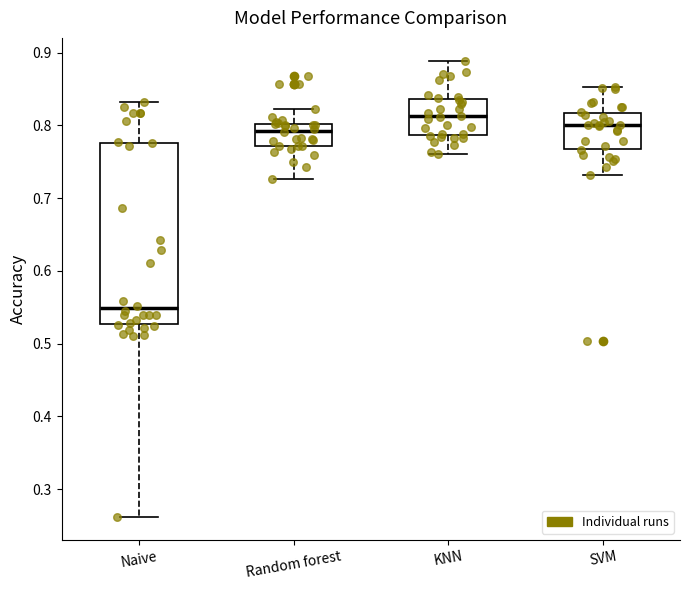

Reading left to right, transcribe this box plot: for each box, give where its median line is, the range the box spans, and where its two whiskers end, as read against the y-axis. The values are not printed on the chart, so give them approximately, as read against the axis.

Naive: median 0.55, box 0.53 to 0.78, whiskers 0.26 to 0.83
Random forest: median 0.79, box 0.77 to 0.80, whiskers 0.73 to 0.82
KNN: median 0.81, box 0.79 to 0.84, whiskers 0.76 to 0.89
SVM: median 0.80, box 0.77 to 0.82, whiskers 0.73 to 0.85